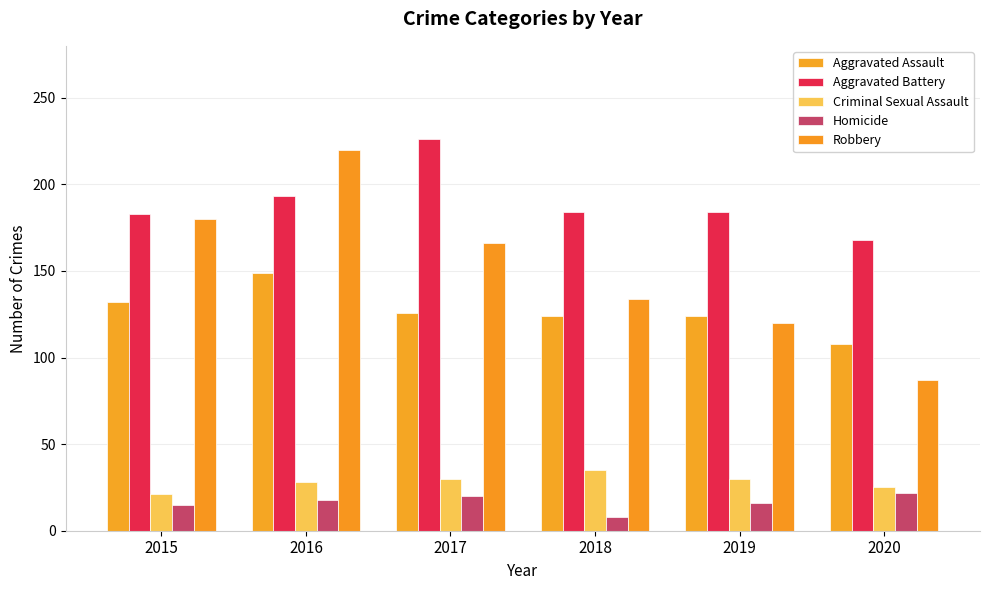

What is the average value of the Criminal Sexual Assault series?

28